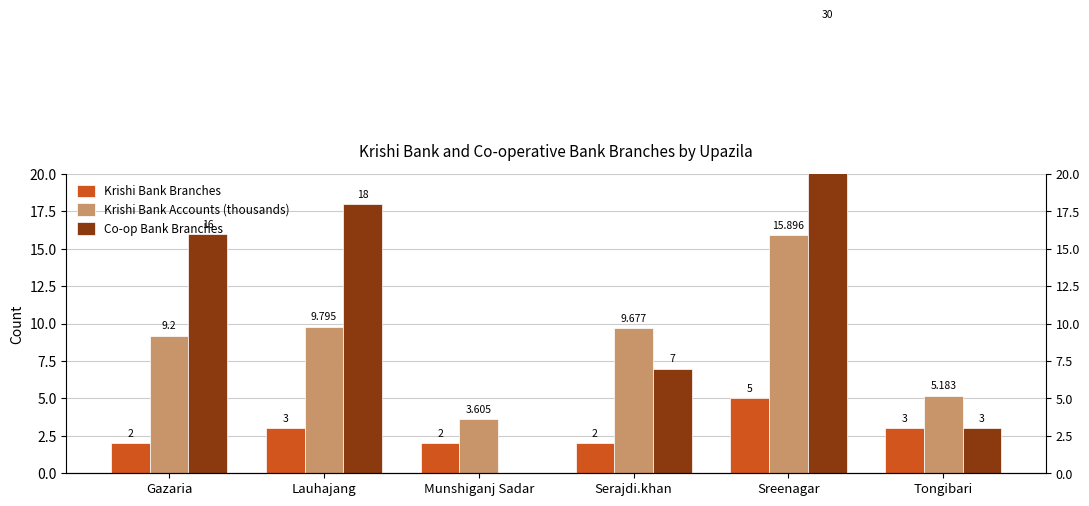

At which label does Krishi Bank Accounts (thousands) reach its minimum?

Munshiganj Sadar